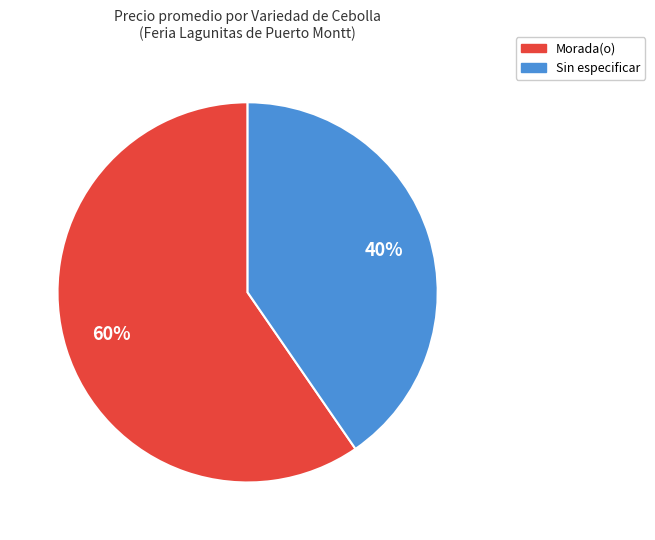

The Sin especificar slice represents 33% of the pie. True or false?

False